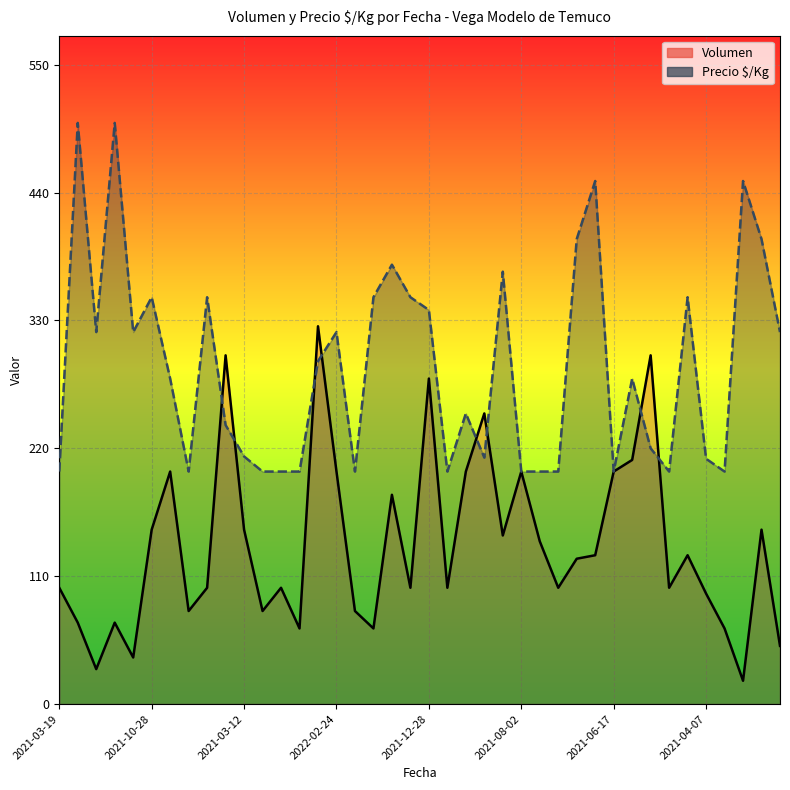

What is the sum of the Precio $/Kg values at 2021-09-24 and 2021-10-22?

670